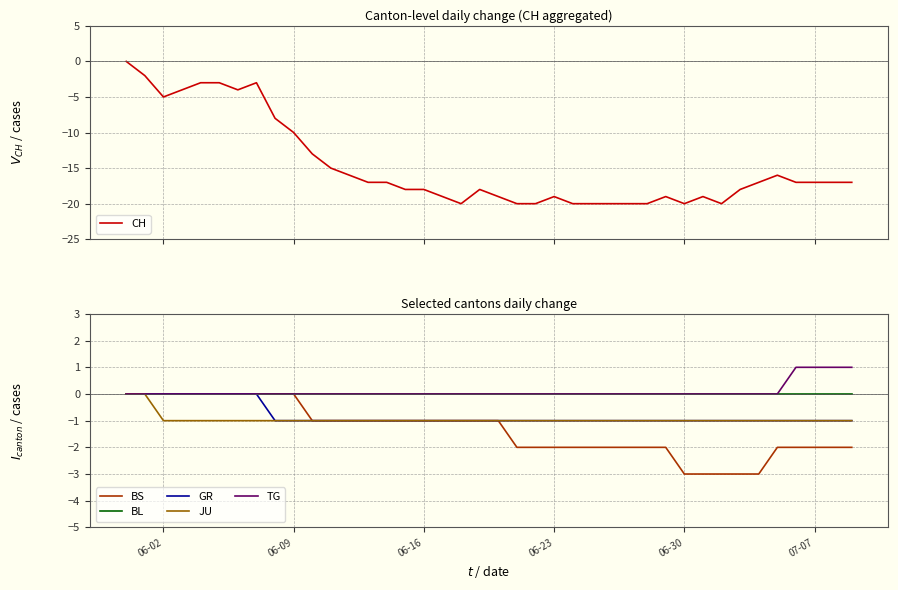

How many lines are shown in the chart?

6